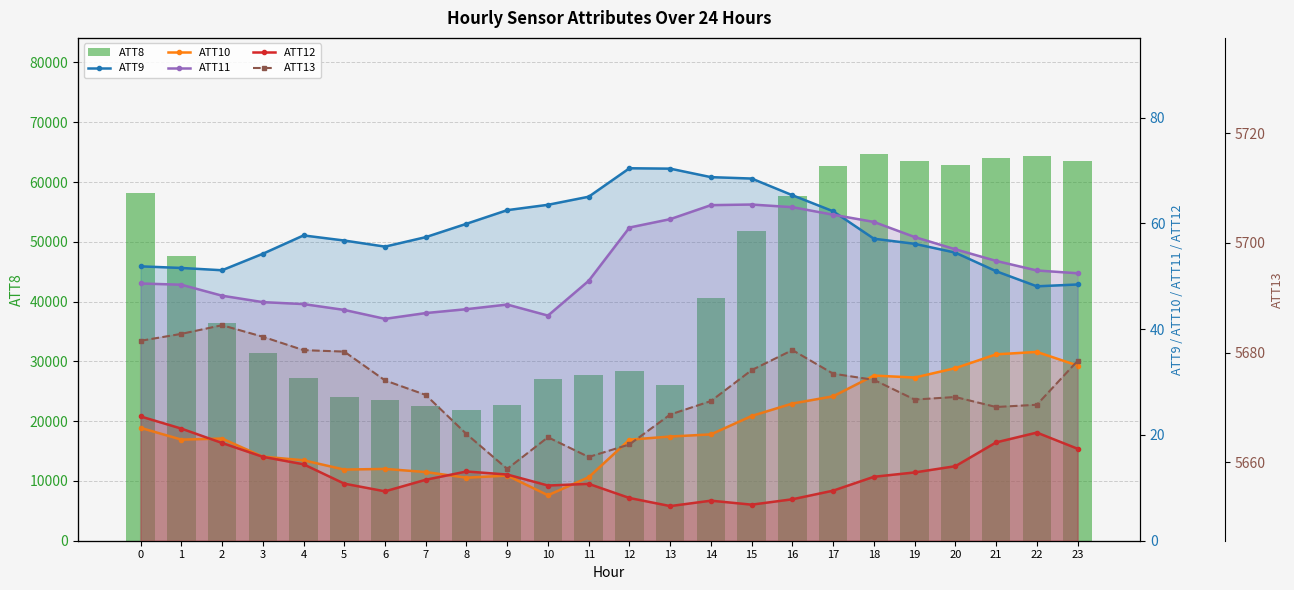

How many data points in ATT11 are less than 50?

12